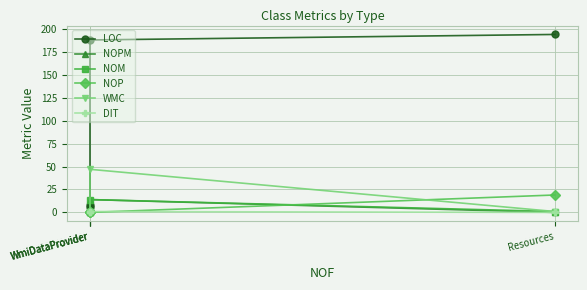

At which category is the sum across all series the highest?

WmiDataProvider